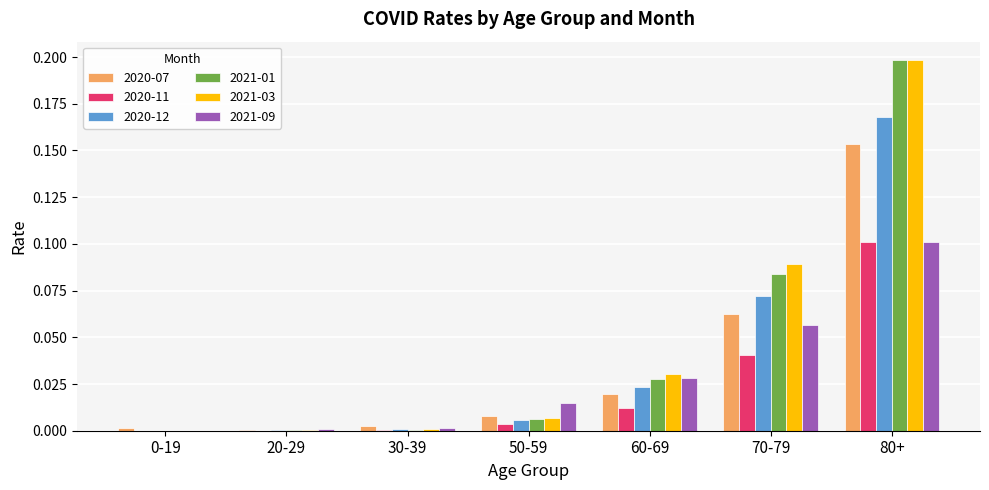

How many groups of bars are there?

7